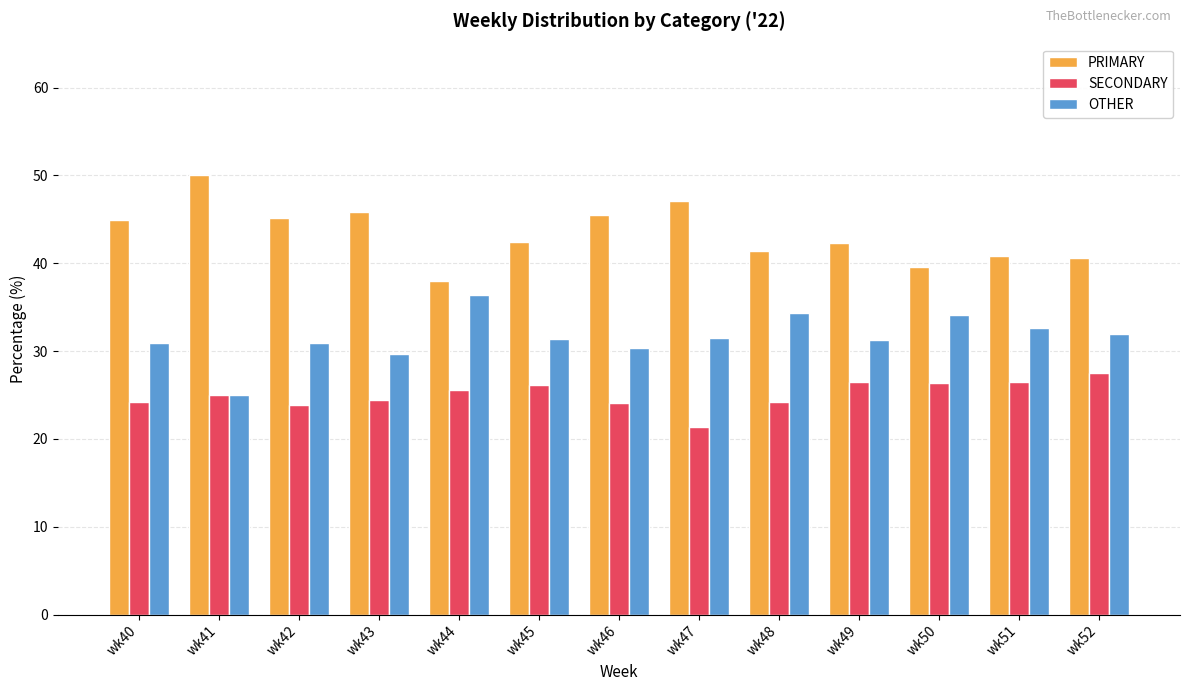

Rank the series by their average value, from lowest to highest.

SECONDARY, OTHER, PRIMARY